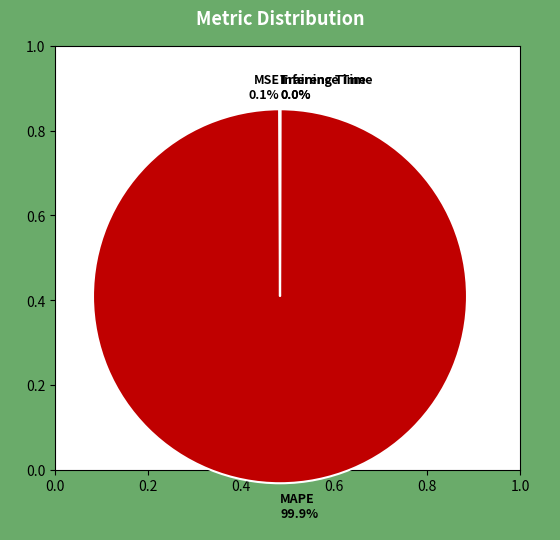

Does MAPE account for over 50% of the chart?

Yes